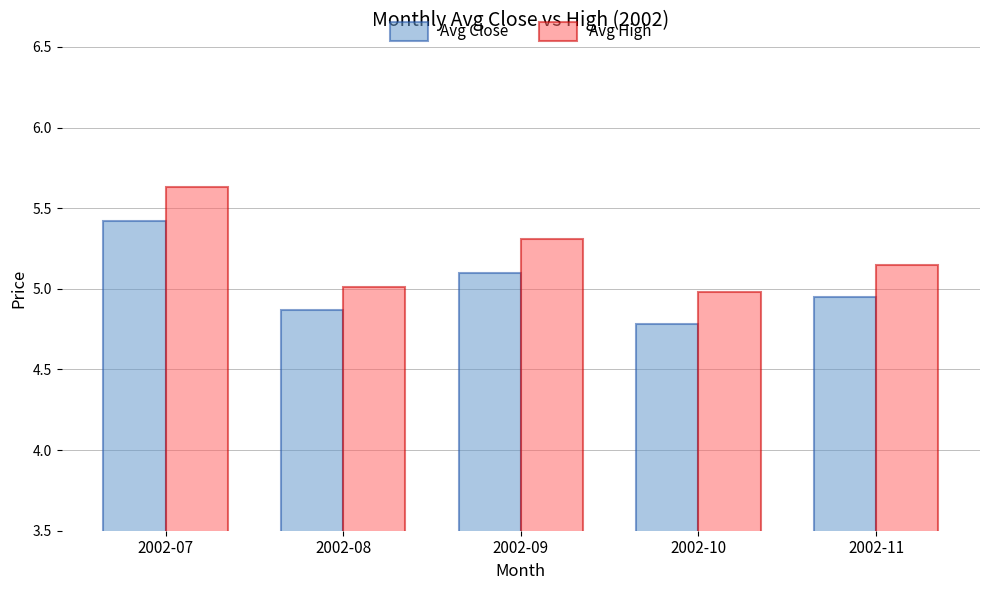

What is the sum of all Avg High values?

26.1